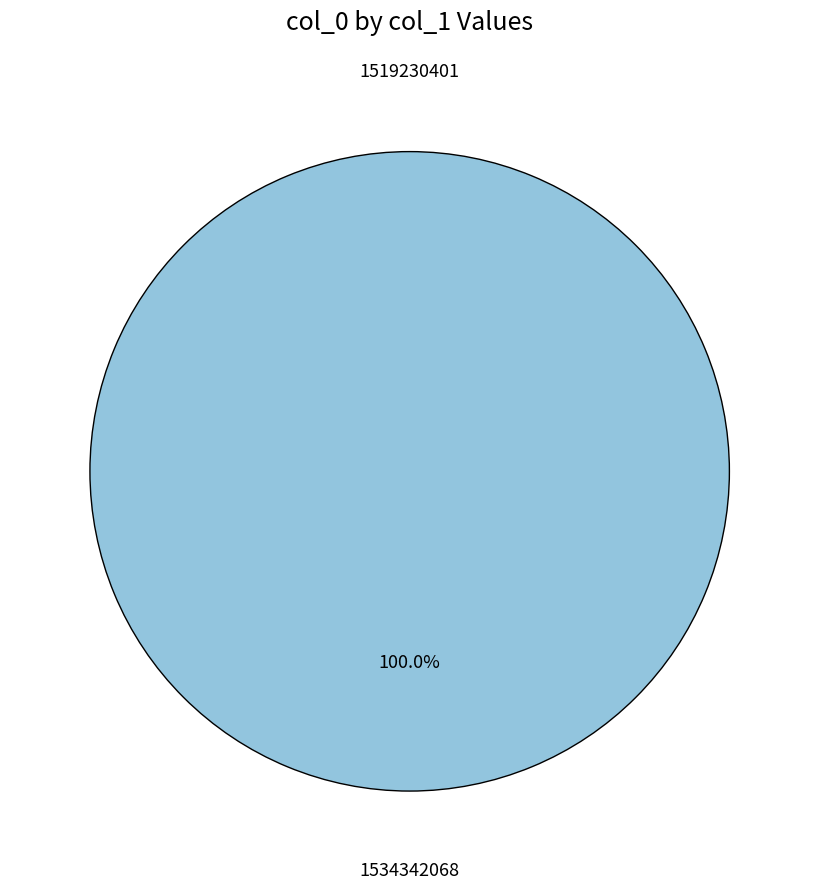

What is the change in value from 1519230401 to 1534342068?

+1